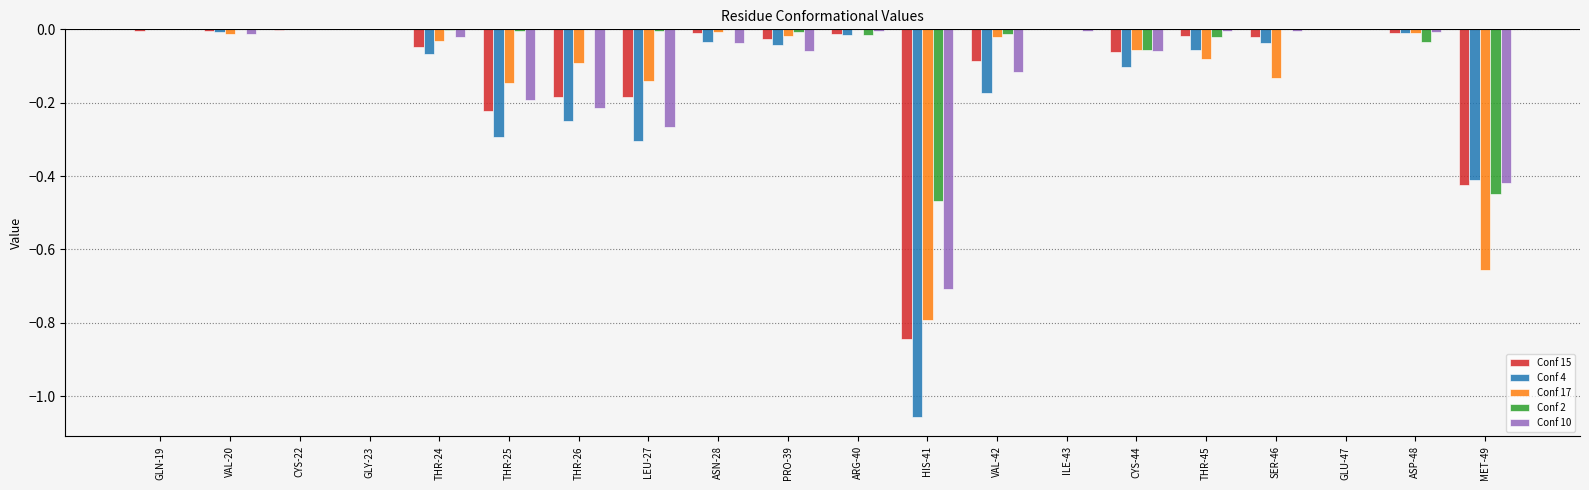

True or false: Conf 17 has a value of -0.0 at CYS-44.

False